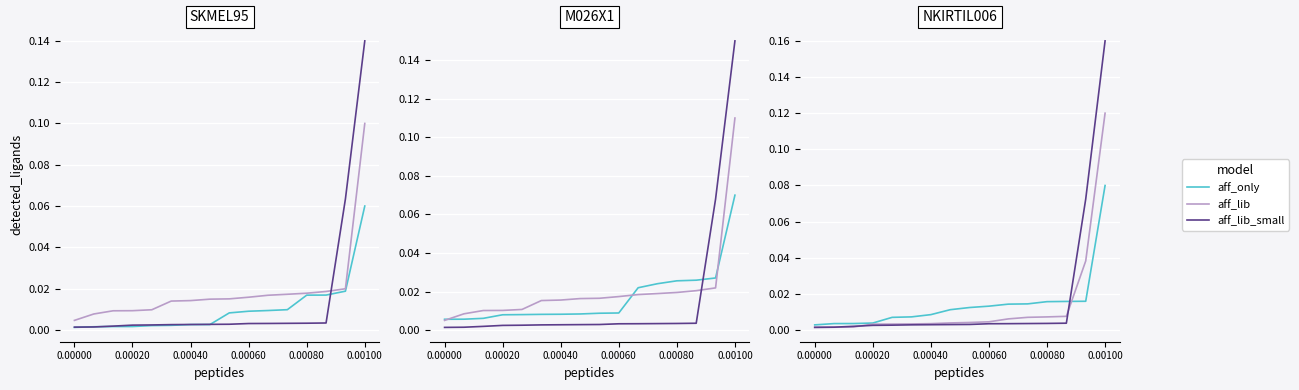

True or false: aff_lib_small has more than 2 points higher than both neighbors.

False